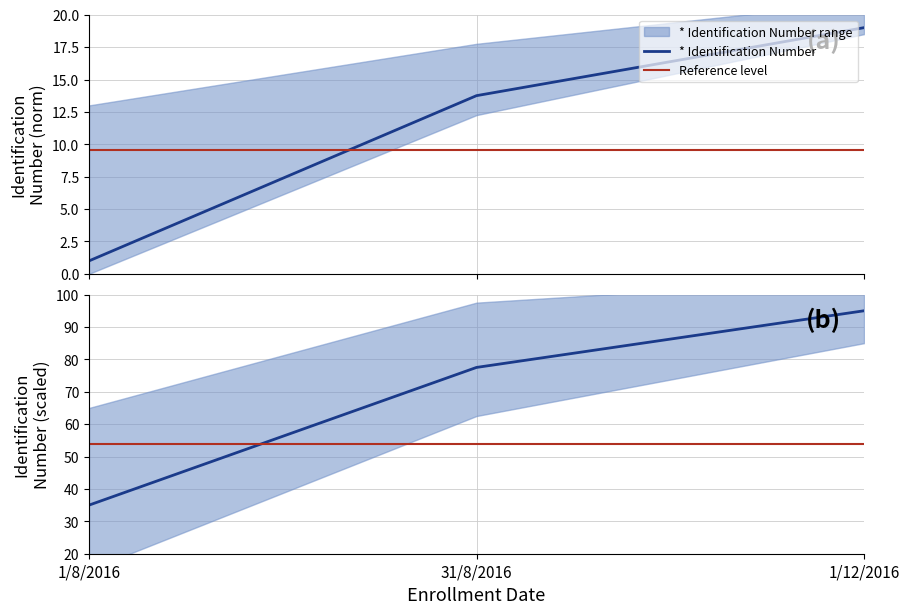

What position from the left is 1/8/2016?

1